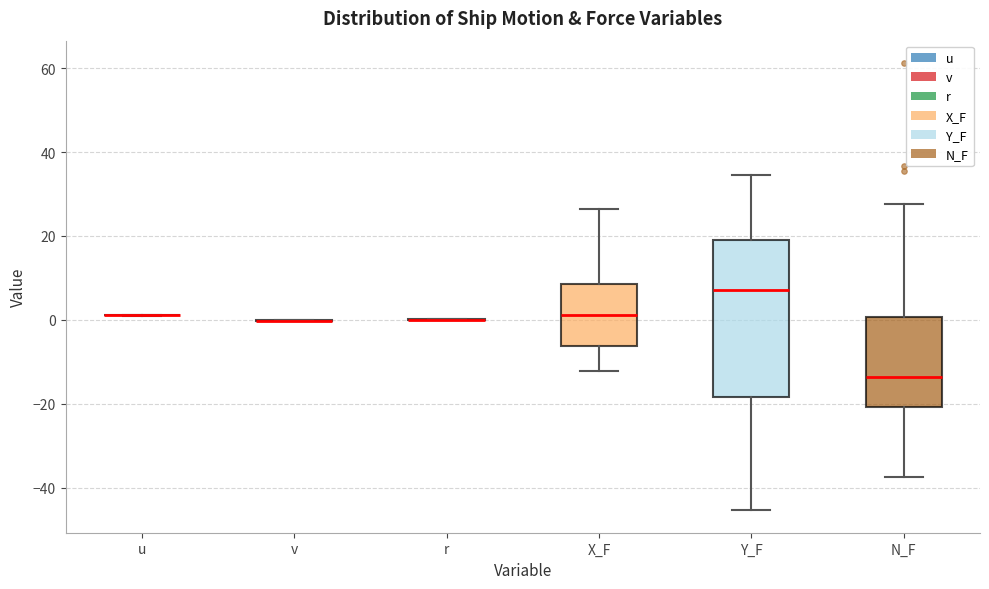

Reading left to right, transcribe this box plot: for each box, give where its median line is, the range the box spans, and where its two whiskers end, as read against the y-axis. The values are not printed on the chart, so give them approximately, as read against the axis.

u: box collapsed to a line at 2, whiskers 2 to 2
v: box collapsed to a line at 0, whiskers 0 to 0
r: box collapsed to a line at 0, whiskers 0 to 0
X_F: median 2, box -6 to 8, whiskers -12 to 26
Y_F: median 8, box -18 to 18, whiskers -46 to 34
N_F: median -14, box -20 to 0, whiskers -38 to 28